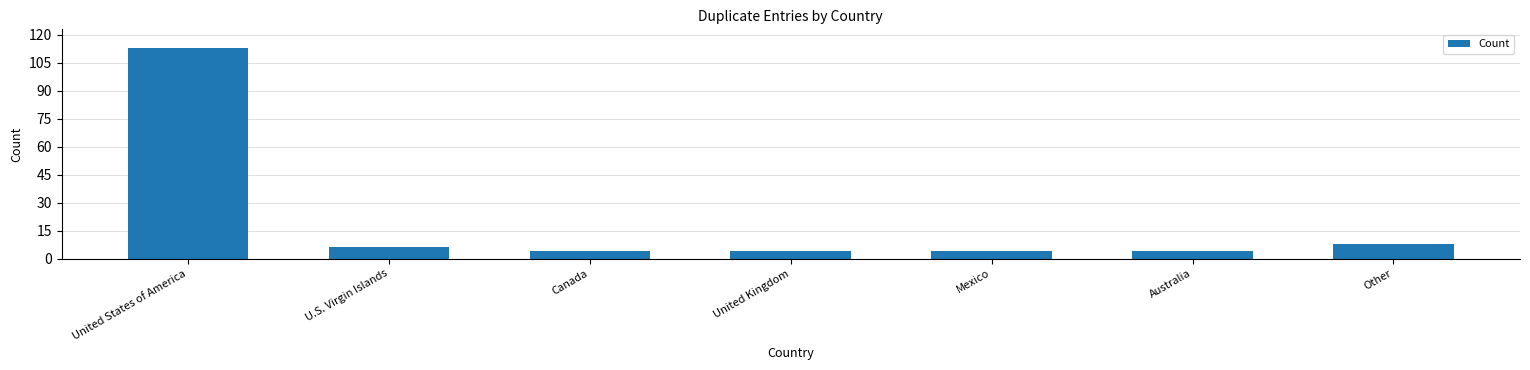

The value at Other is 8. True or false?

True